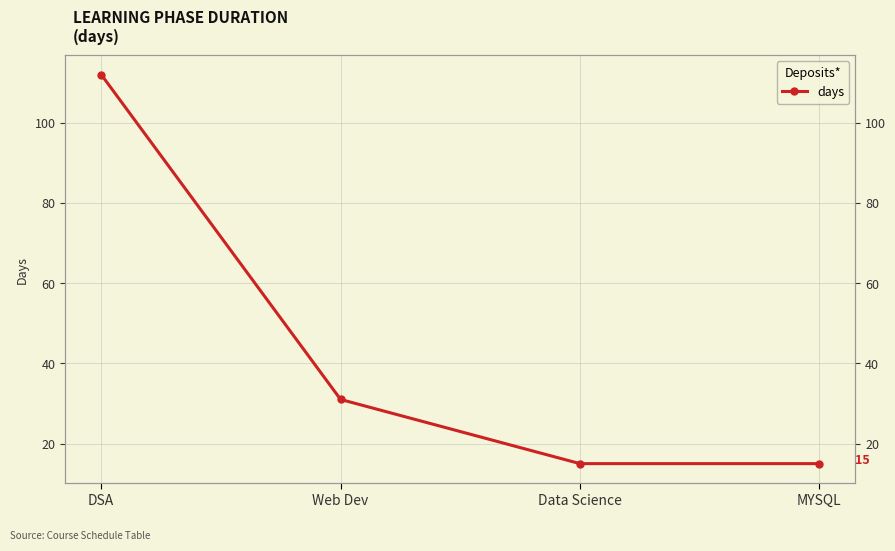

What is the minimum value shown in the chart?

15